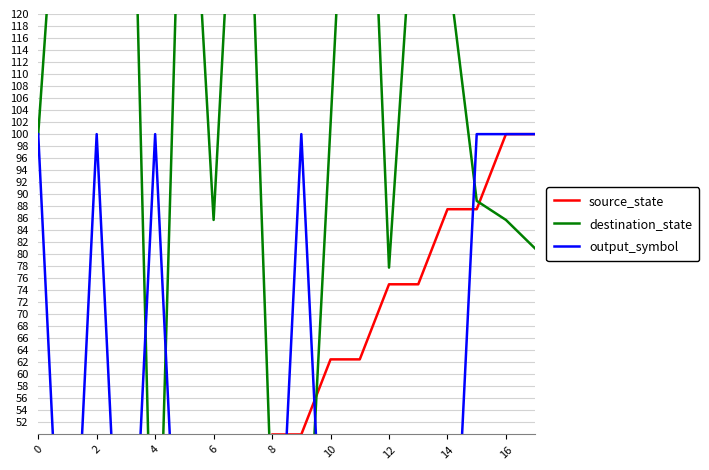

True or false: destination_state and output_symbol cross at least once.

True